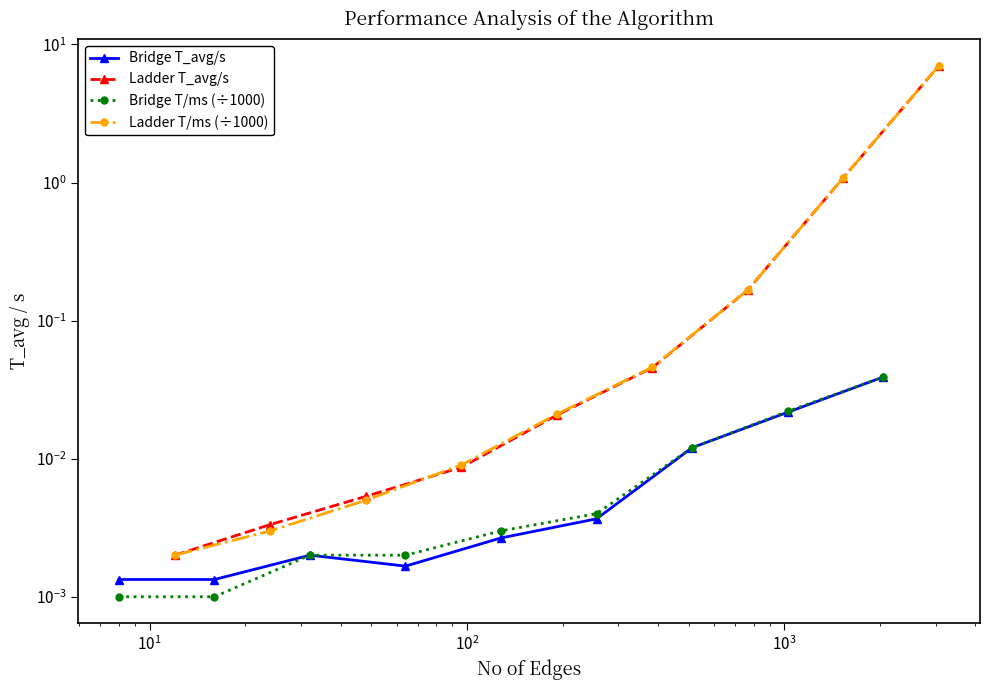

True or false: Bridge T/ms (÷1000) and Bridge T_avg/s intersect in this chart.

False